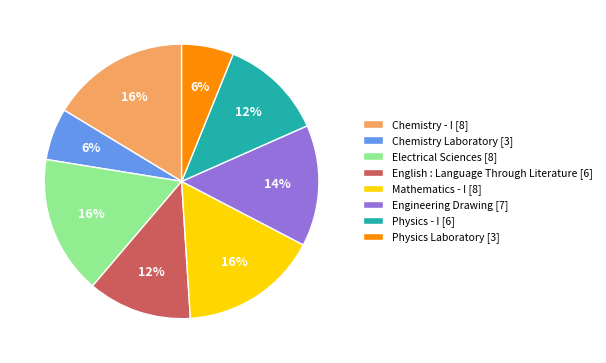

Does any single category account for the majority?

No